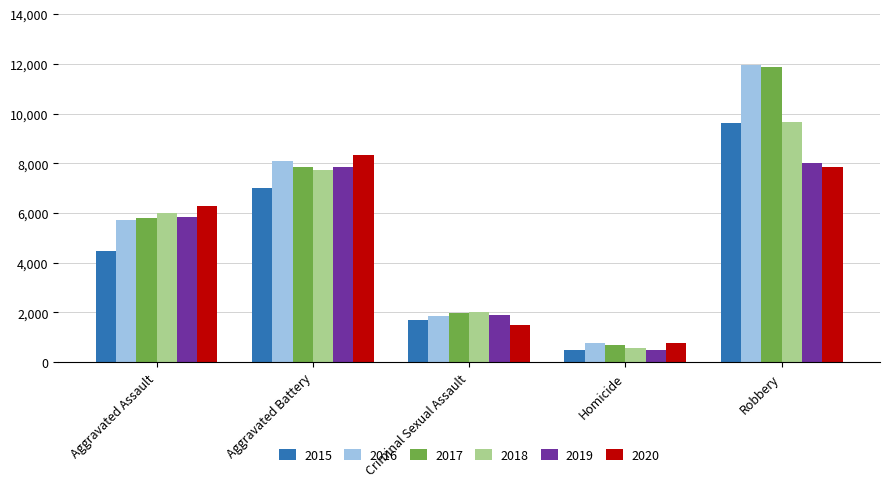

Is the value of 2020 at Homicide greater than the value of 2015 at Aggravated Assault?

No